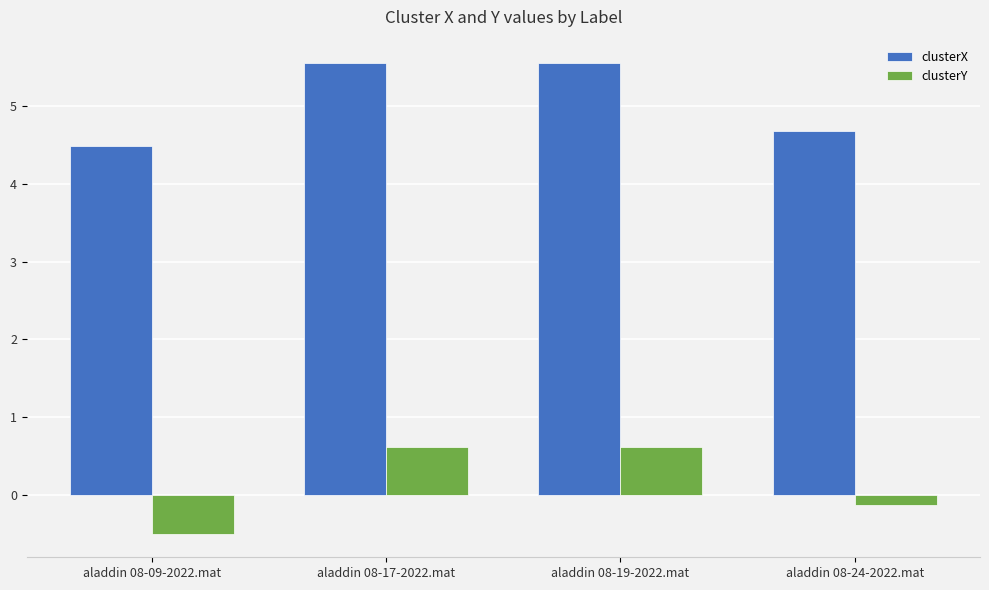

What is the label of the 1st bar from the left?

aladdin 08-09-2022.mat